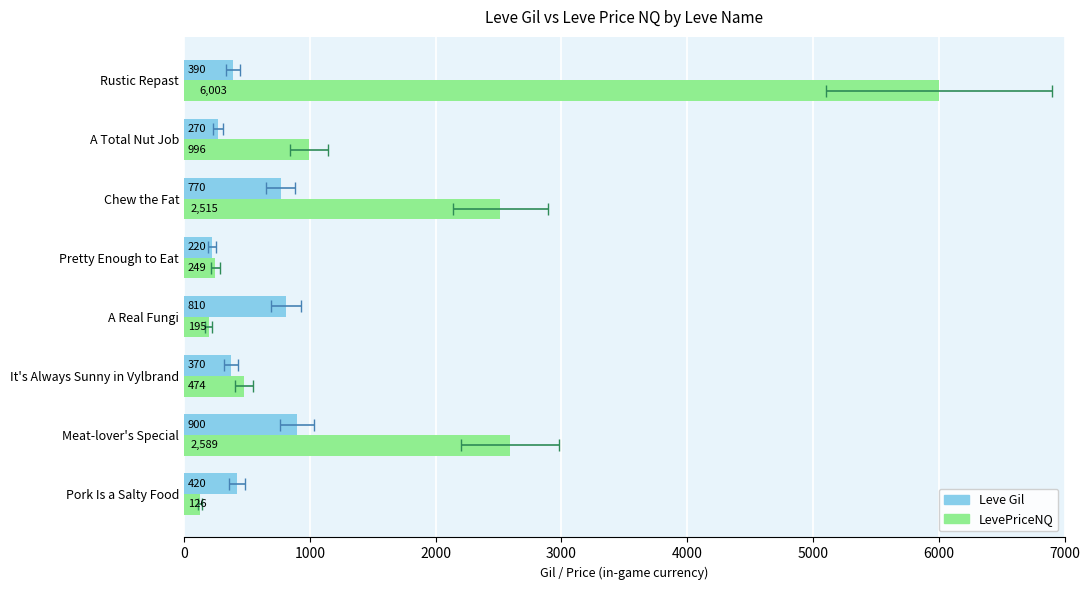

Is it true that LevePriceNQ equals 474.0 at It's Always Sunny in Vylbrand?

True